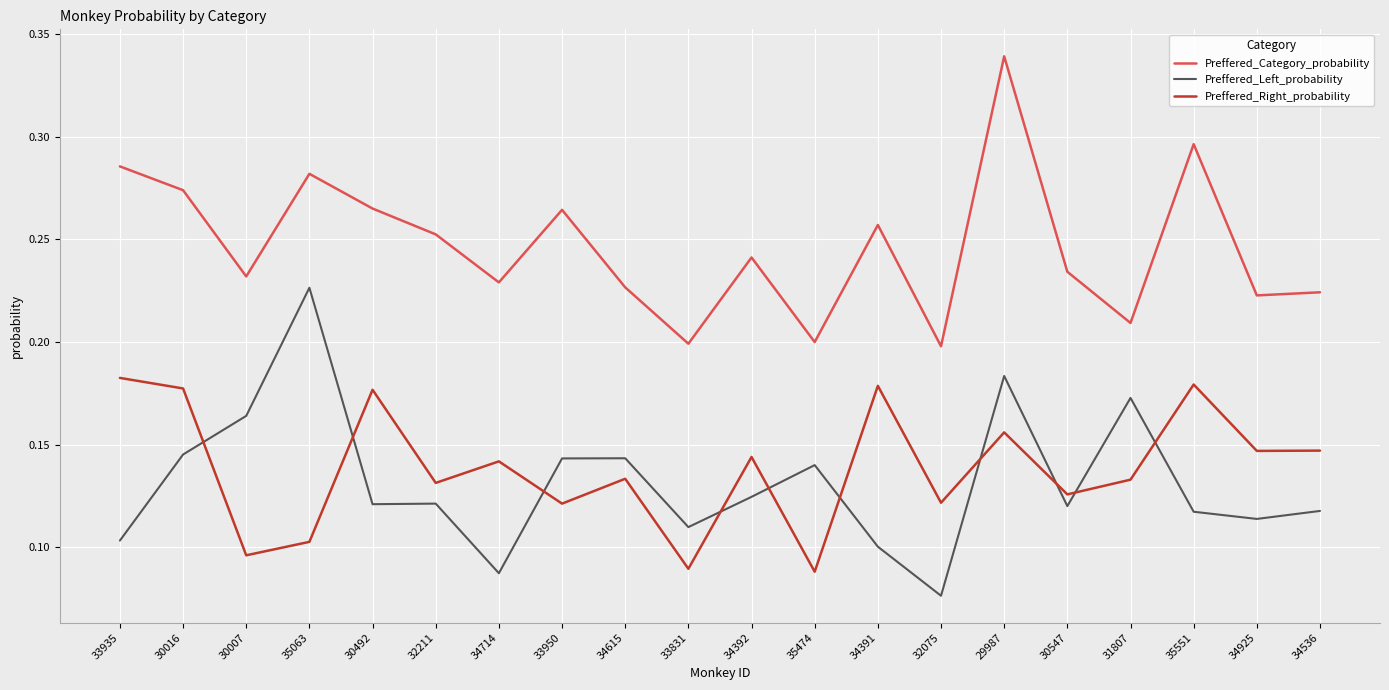

True or false: Preffered_Left_probability has a value of 0.2 at 30007.

True